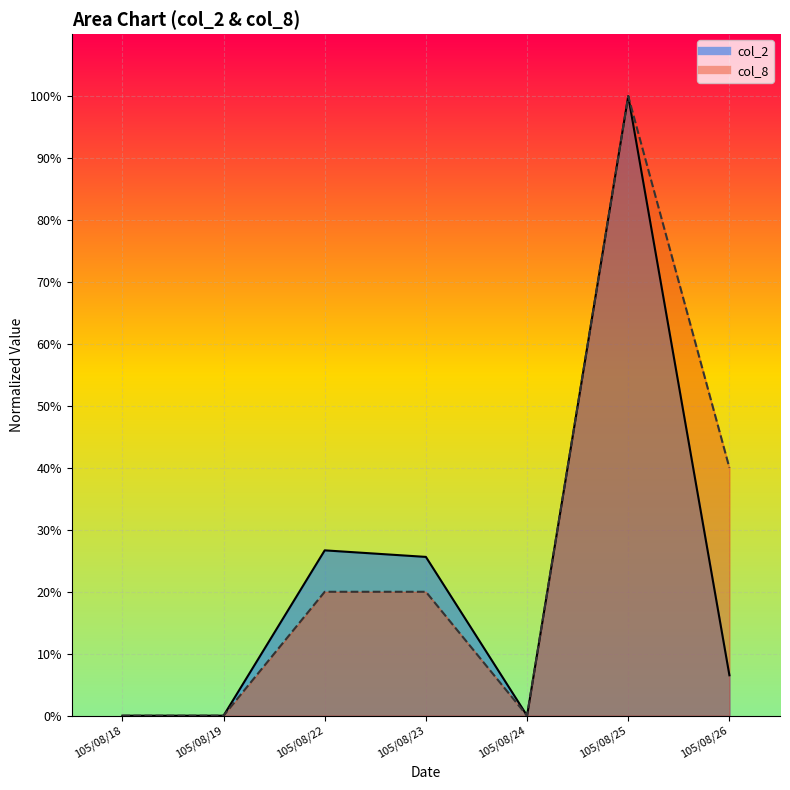

Reading left to right, list all the values displayed in this chart.

col_2: 0.0	0.0	0.3	0.3	0.0	1.0	0.1
col_8: 0.0	0.0	0.2	0.2	0.0	1.0	0.4